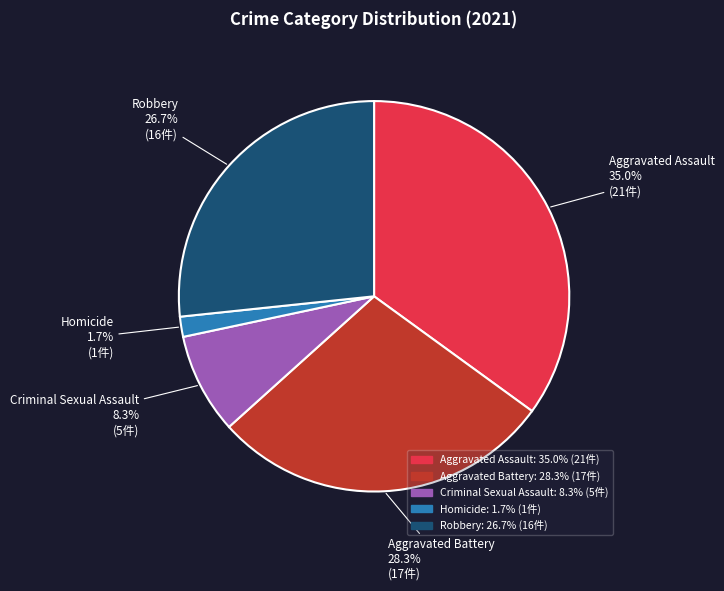

What portion of the pie excludes Criminal Sexual Assault?

91.7%